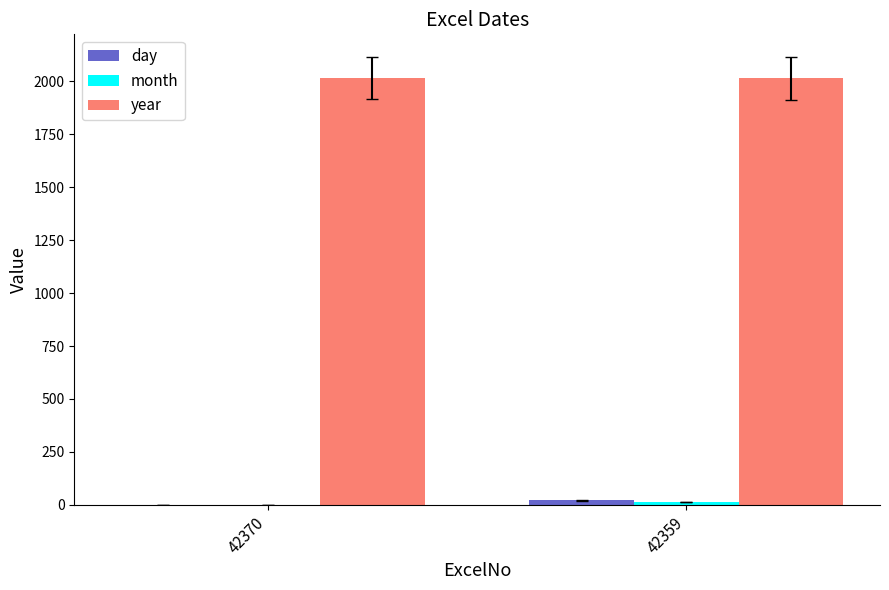

What is the maximum value shown in the chart?

2016